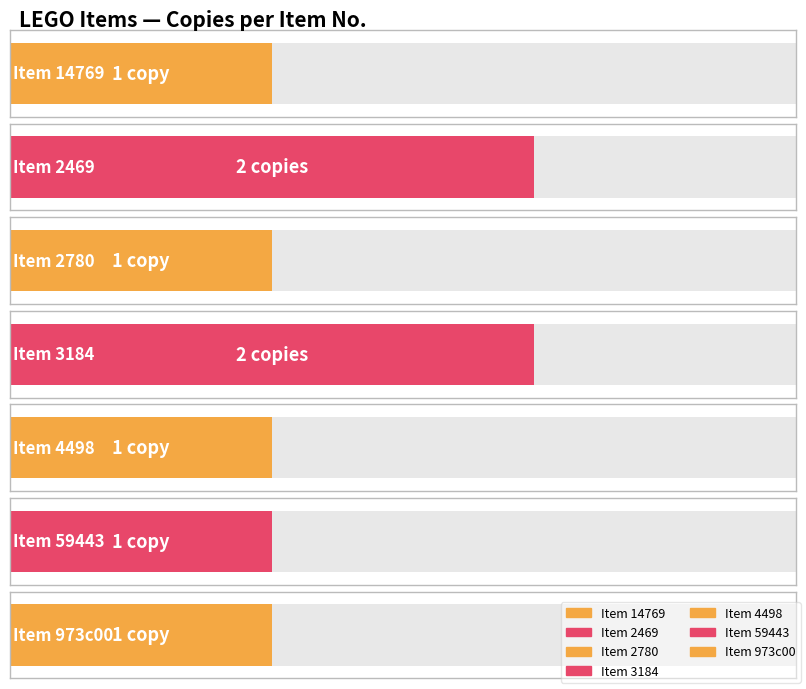

What is the ratio of the value at 14769 to the value at 2780?

1.0